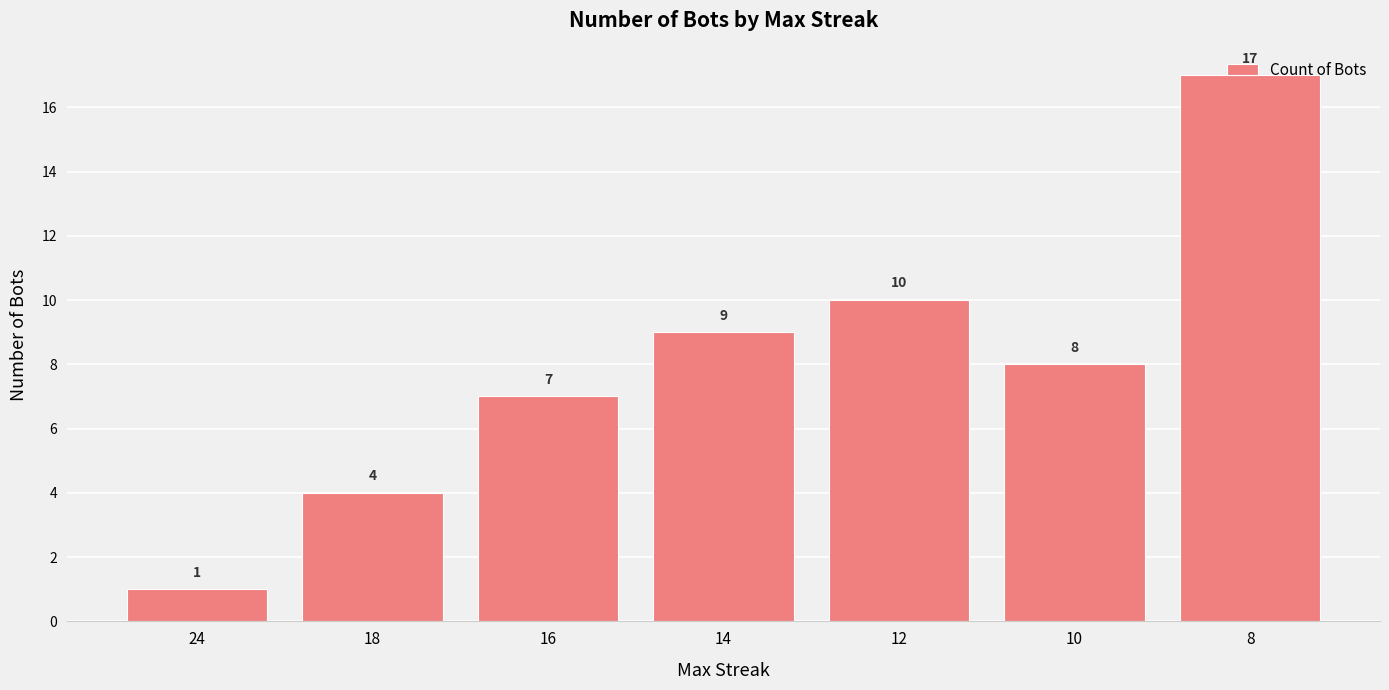

Which label corresponds to the largest value in the chart?

8